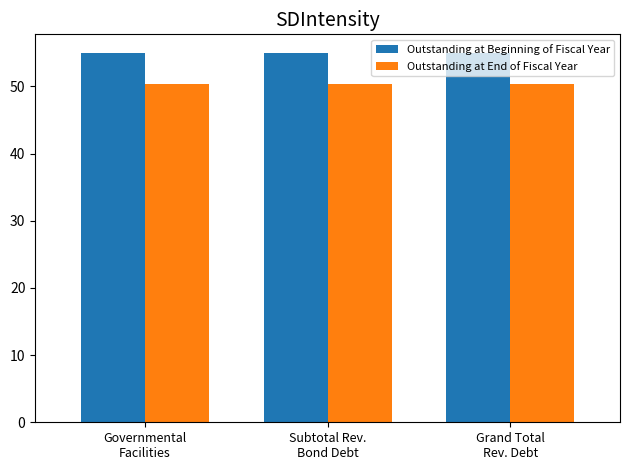

Are the bars horizontal?

No